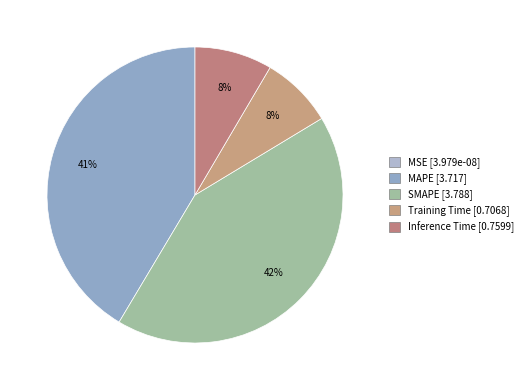

To the nearest percent, what is the difference between the Inference Time and Training Time slice percentages?

1%